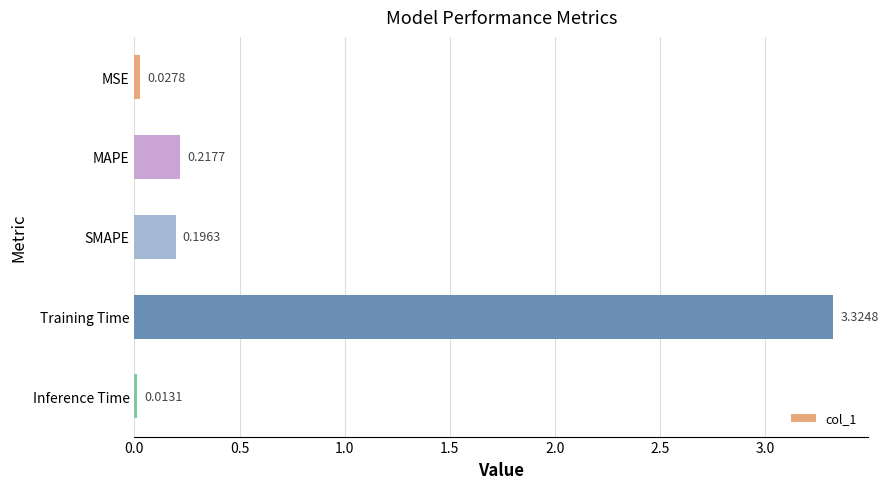

Between MSE and MAPE, which is larger?

MAPE